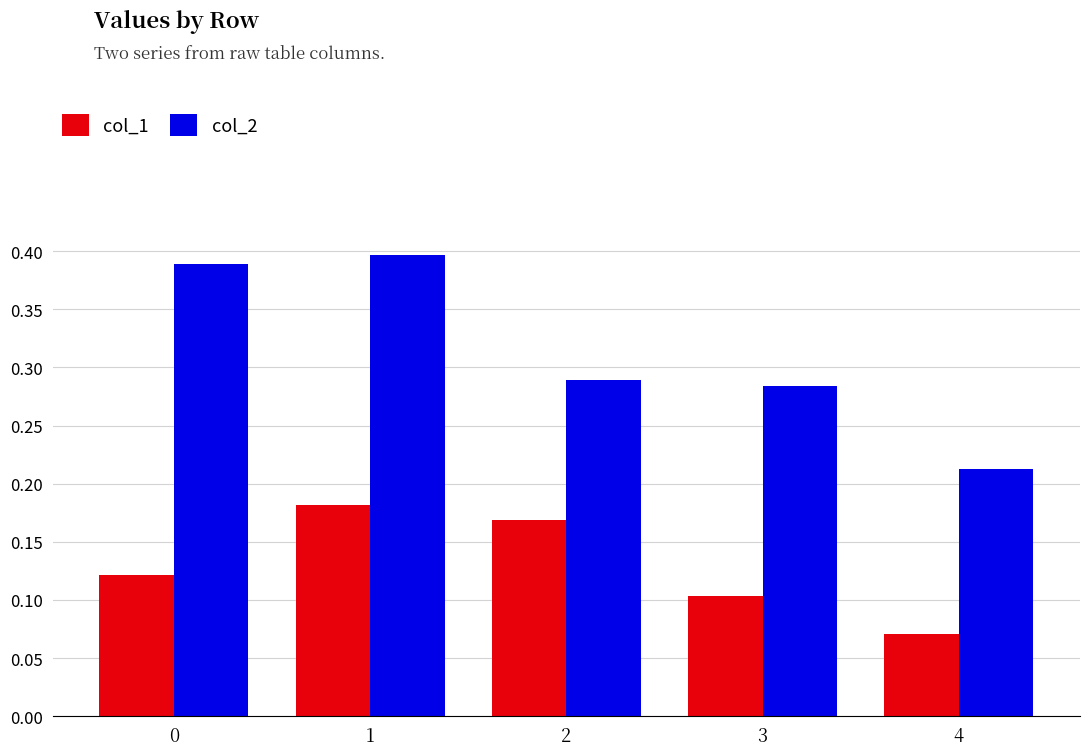

Which category has the lowest value in the col_2 series?

4